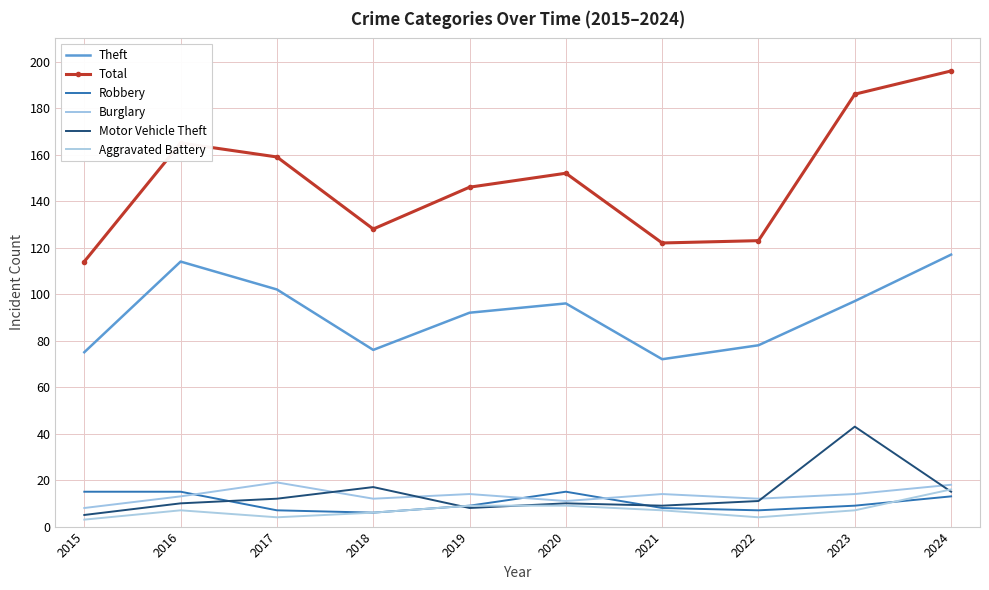

Which series changed the most between 2015 and 2019?

Total